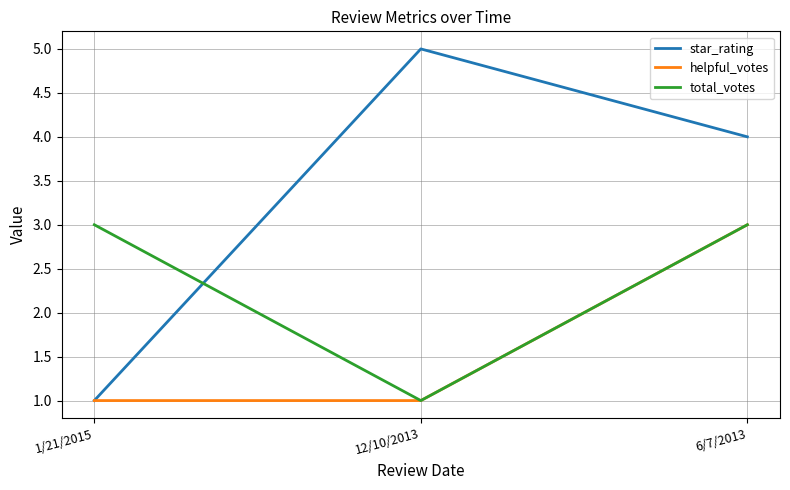

Reading left to right, what are all the values shown in this chart?

star_rating: 1/21/2015=1	12/10/2013=5	6/7/2013=4
helpful_votes: 1/21/2015=1	12/10/2013=1	6/7/2013=3
total_votes: 1/21/2015=3	12/10/2013=1	6/7/2013=3